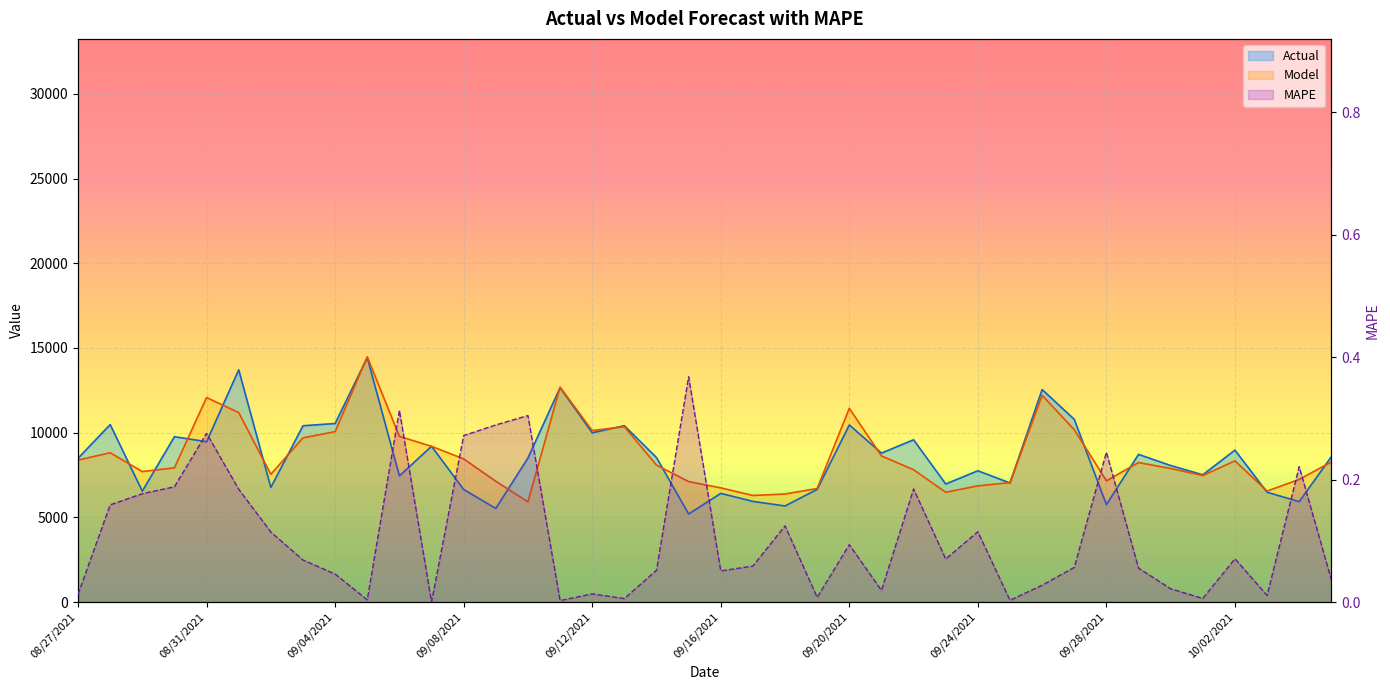

What is the label of the 35th point from the left?

09/30/2021